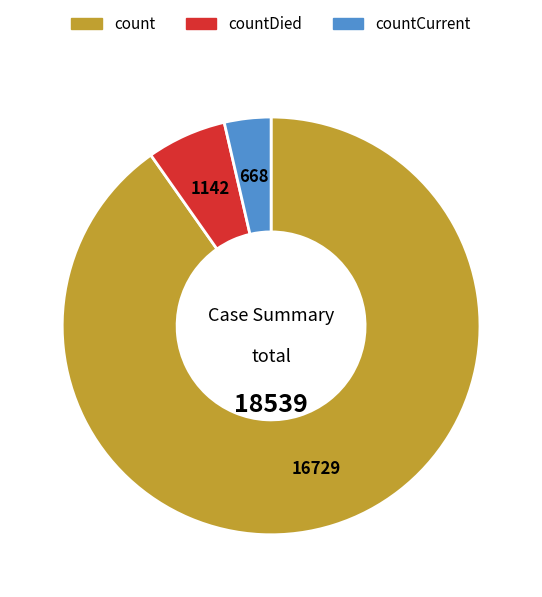

Is there any slice that represents more than half of the pie?

Yes